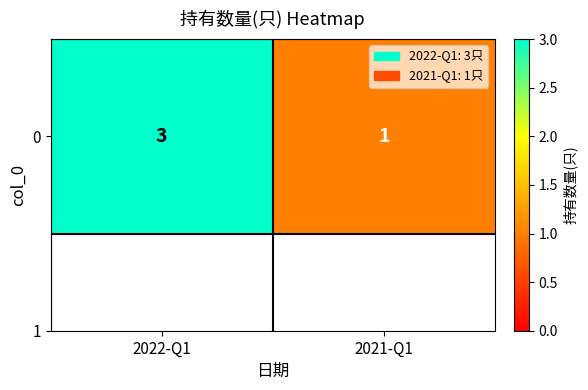

Approximately how many times larger is the value at 2021-Q1 compared to 2022-Q1?

0.3